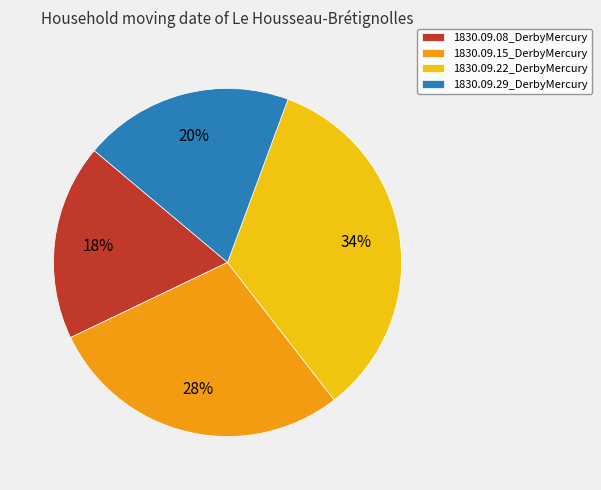

To the nearest percent, what is the average slice percentage?

25%